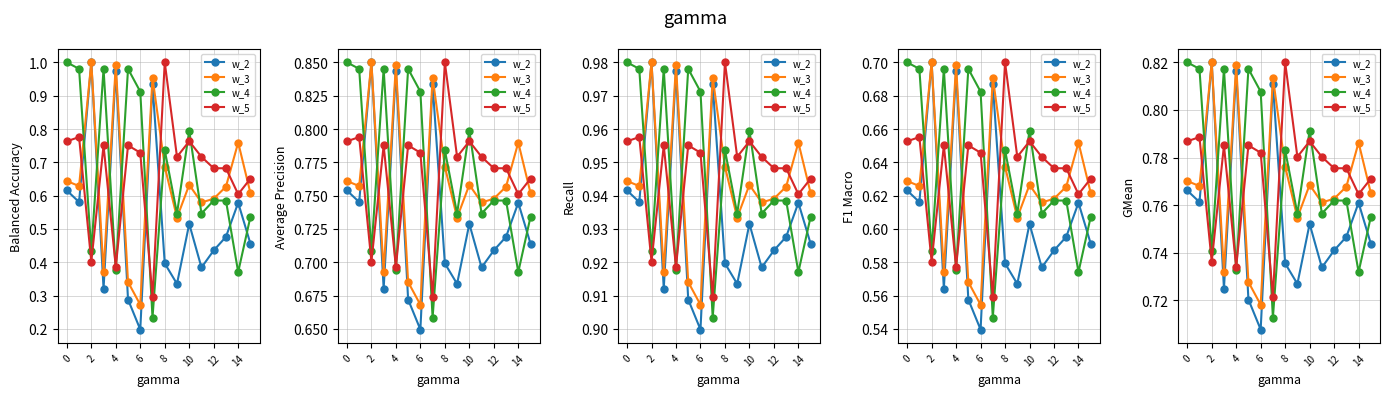

Rank the series by their maximum value, from lowest to highest.

w_2, w_3, w_4, w_5